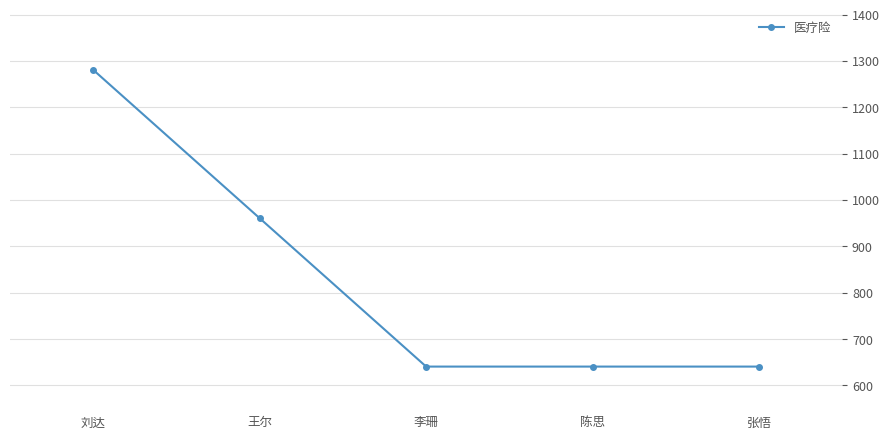

What position from the right is 王尔?

4